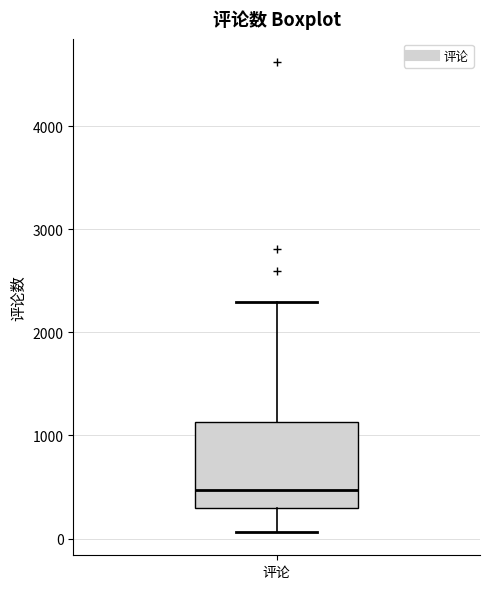

Where does the median line of the box for 评论 sit on the y-axis? The values are not printed on the chart, so give them approximately, as read against the axis.

500